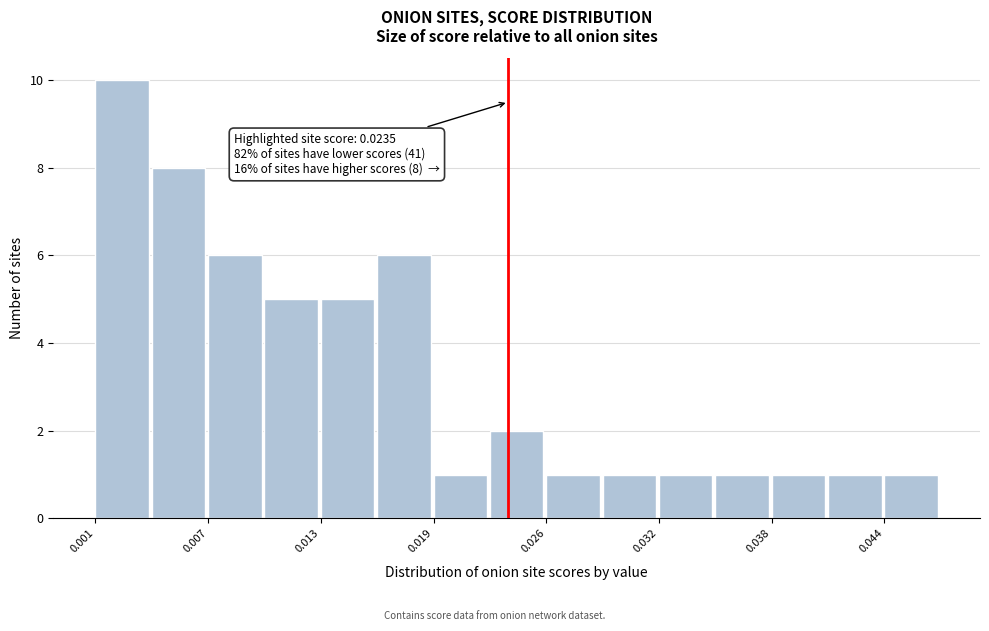

Around what value on the x-axis is the tallest bar? Give the approximate position of its centre, as read against the axis.

0.002